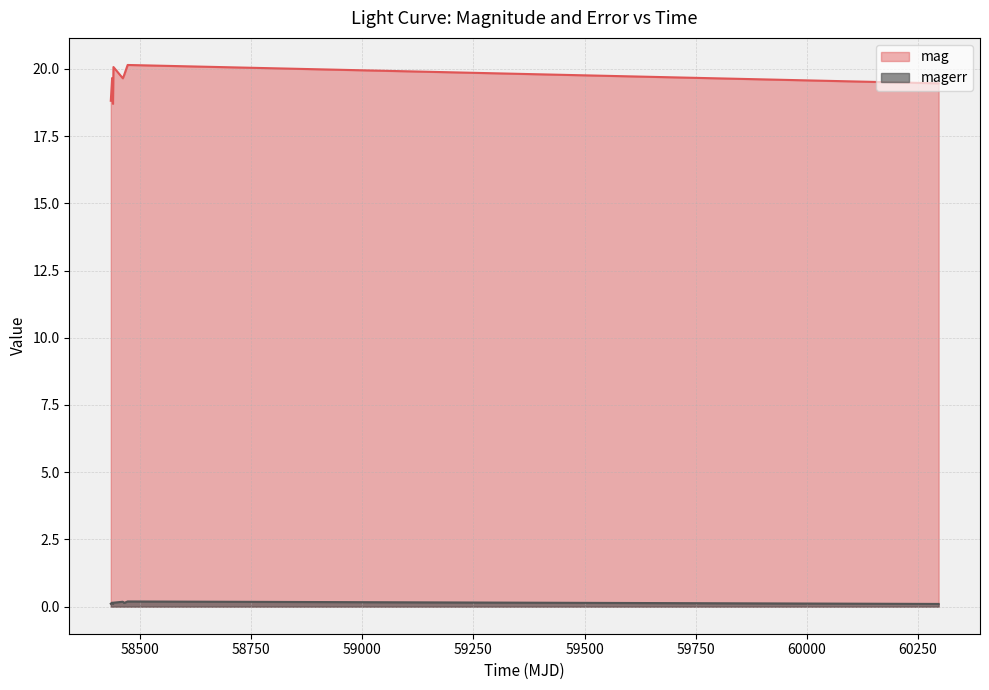

Reading left to right, list all the values displayed in this chart.

mag: 18.8	19.7	18.7	20.1	19.7	19.8	20.1	19.5
magerr: 0.1	0.2	0.1	0.1	0.2	0.1	0.2	0.1